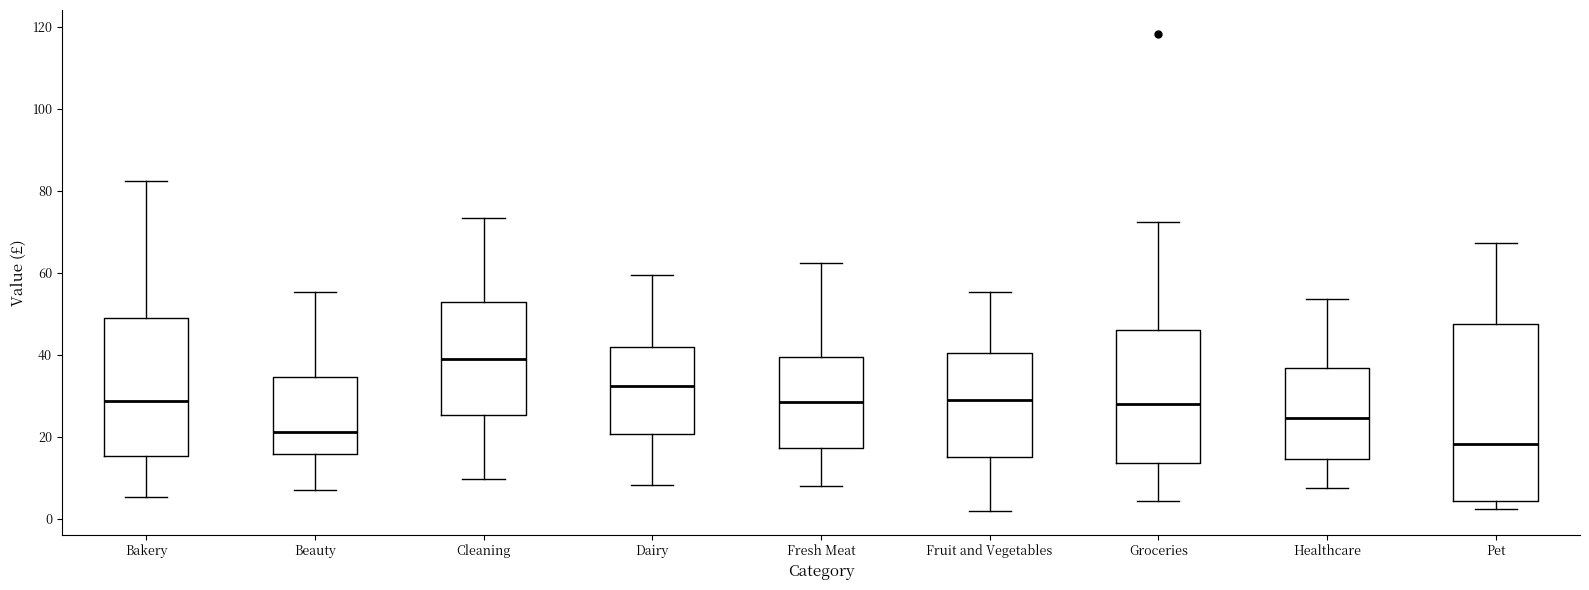

Reading left to right, transcribe this box plot: for each box, give where its median line is, the range the box spans, and where its two whiskers end, as read against the y-axis. The values are not printed on the chart, so give them approximately, as read against the axis.

Bakery: median 28, box 16 to 50, whiskers 6 to 82
Beauty: median 22, box 16 to 34, whiskers 6 to 56
Cleaning: median 38, box 26 to 52, whiskers 10 to 74
Dairy: median 32, box 20 to 42, whiskers 8 to 60
Fresh Meat: median 28, box 18 to 40, whiskers 8 to 62
Fruit and Vegetables: median 28, box 16 to 40, whiskers 2 to 56
Groceries: median 28, box 14 to 46, whiskers 4 to 72
Healthcare: median 24, box 14 to 36, whiskers 8 to 54
Pet: median 18, box 4 to 48, whiskers 2 to 68